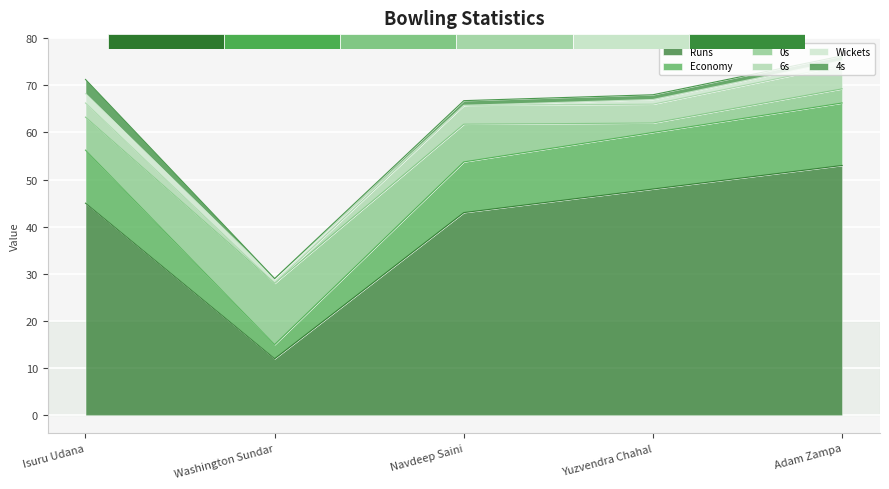

Read the Wickets value at Yuzvendra Chahal.

1.0